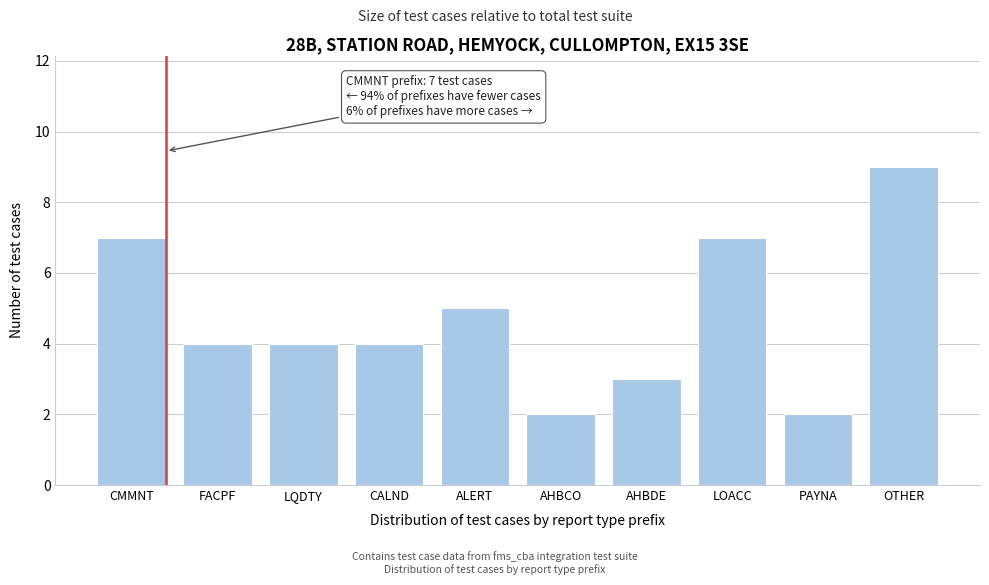

Reading left to right, what are all the values shown in this chart?

7	4	4	4	5	2	3	7	2	9